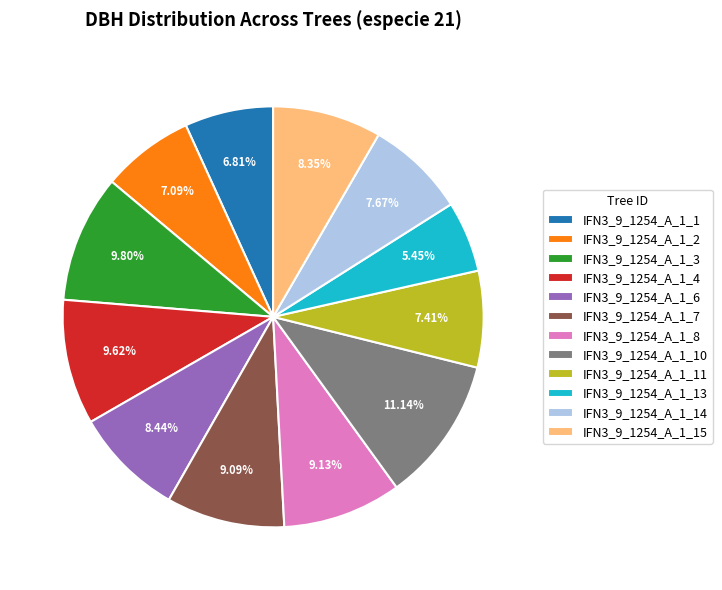

How many slices are in this pie chart?

12